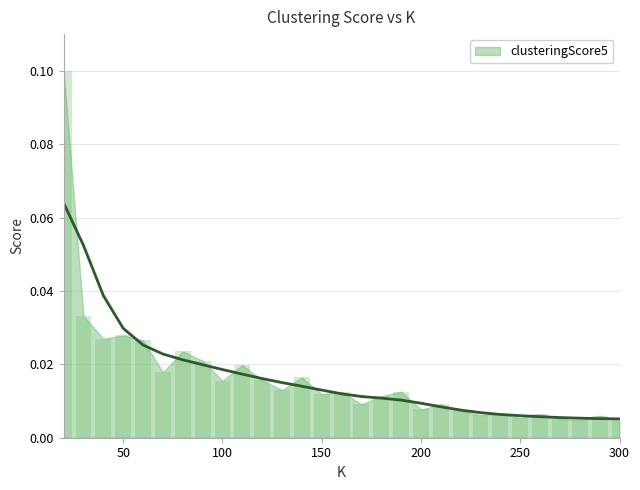

Rank the categories by value from lowest to highest.

300, 280, 270, 250, 290, 230, 260, 240, 220, 200, 210, 170, 180, 150, 160, 190, 130, 100, 120, 140, 70, 110, 90, 80, 60, 40, 50, 30, 20